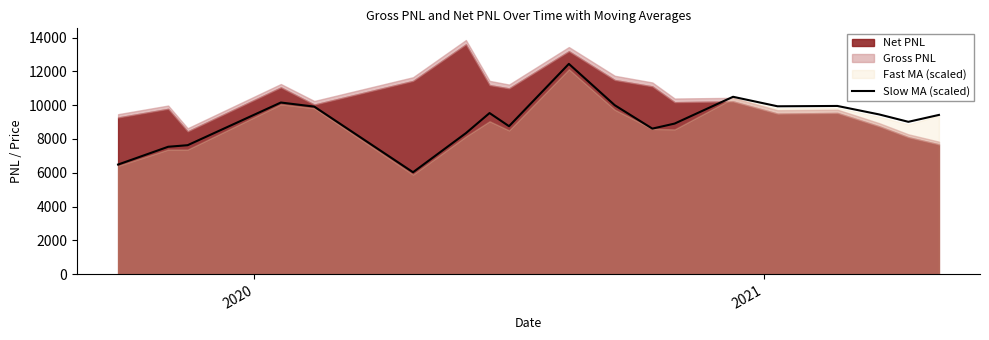

What is the minimum value for Slow MA (scaled)?

6030.0